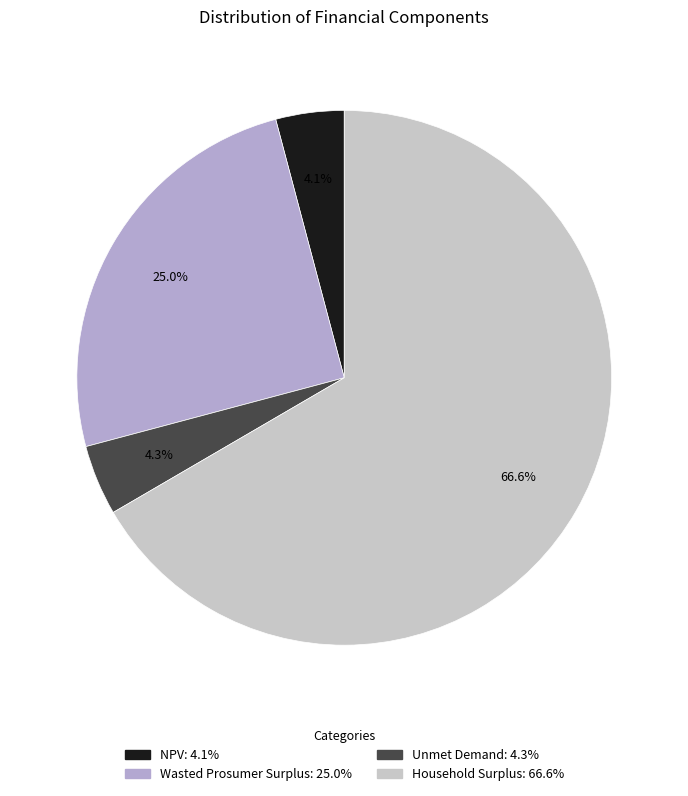

Combined, do NPV and Unmet Demand account for over 50%?

No